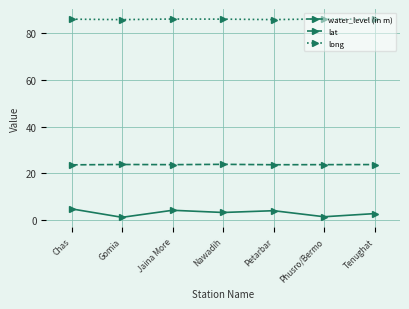

What is the smallest value displayed?

1.2